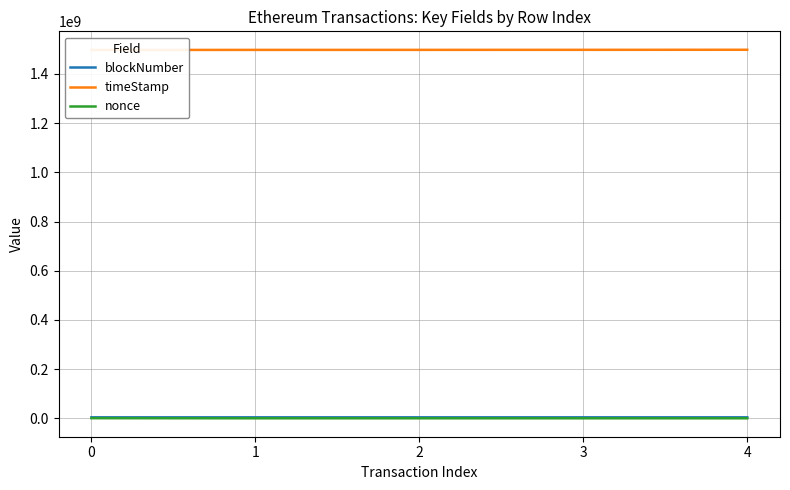

True or false: nonce and blockNumber intersect in this chart.

False